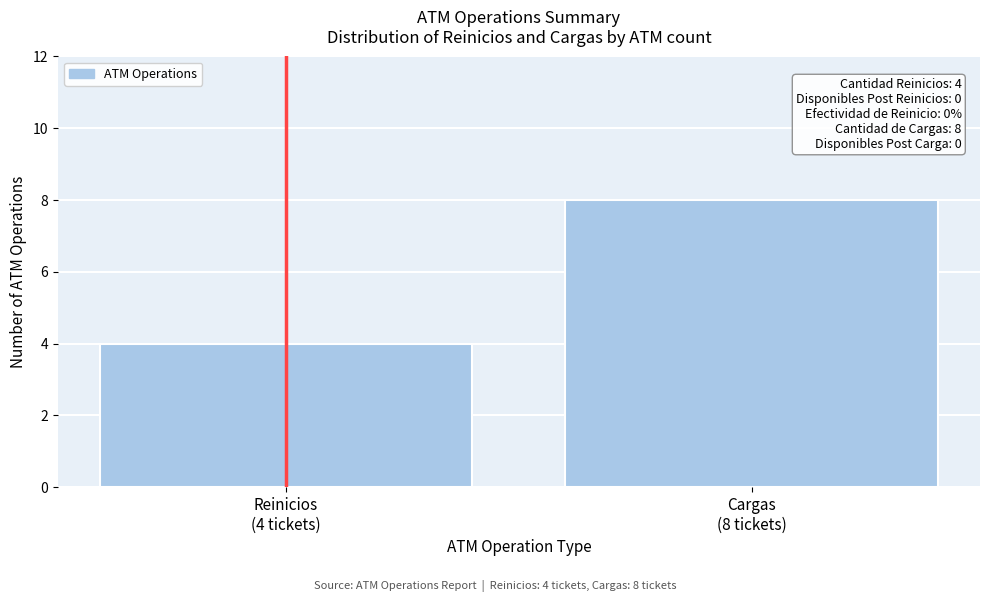

Reading left to right, transcribe all the data shown in this chart.

4	8